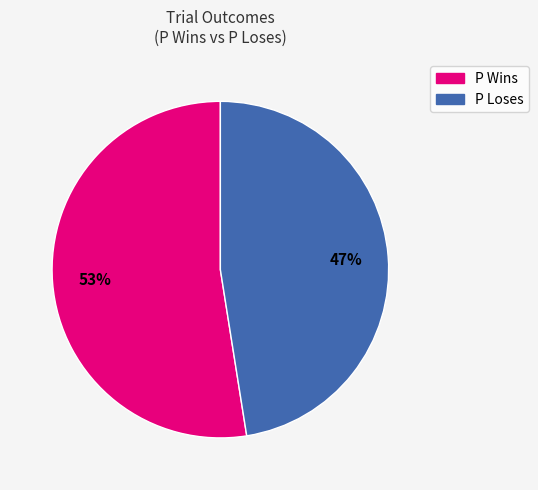

Rank the categories by value from highest to lowest.

P Wins, P Loses